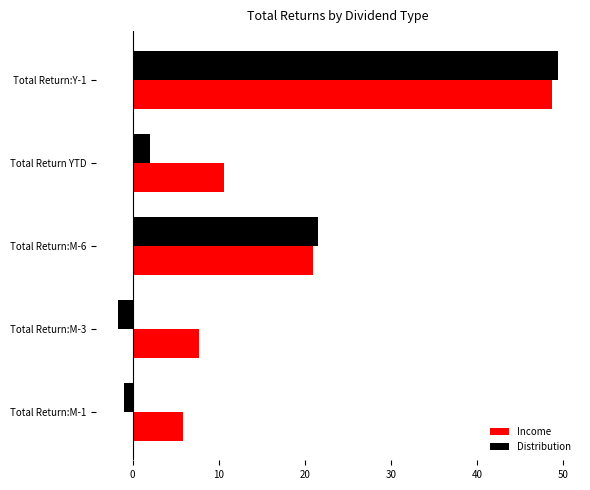

The value of Income at Total Return:Y-1 is 48.7. True or false?

True